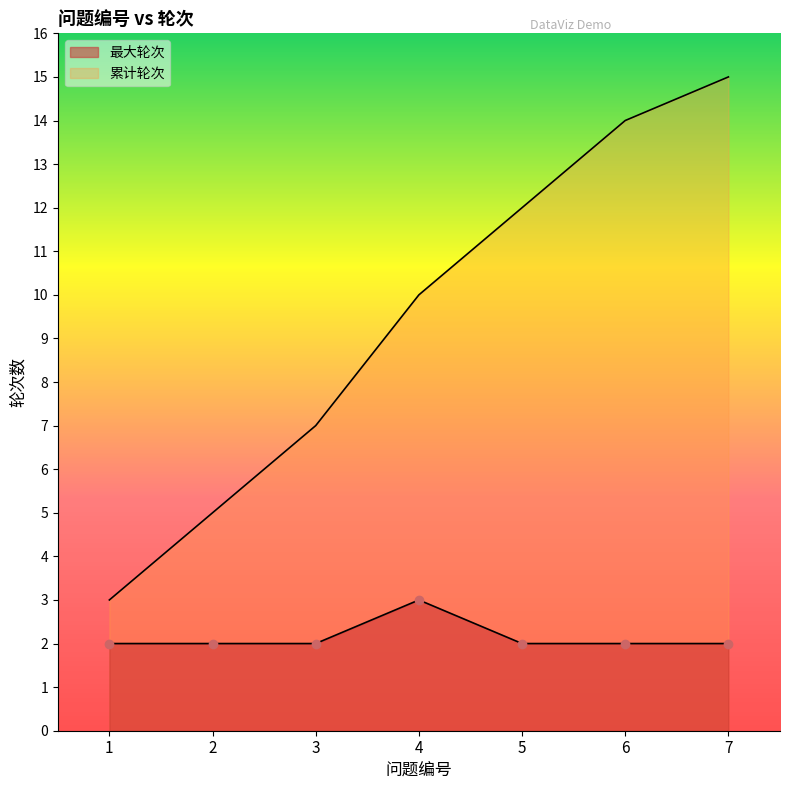

Does the chart have visible grid lines?

No